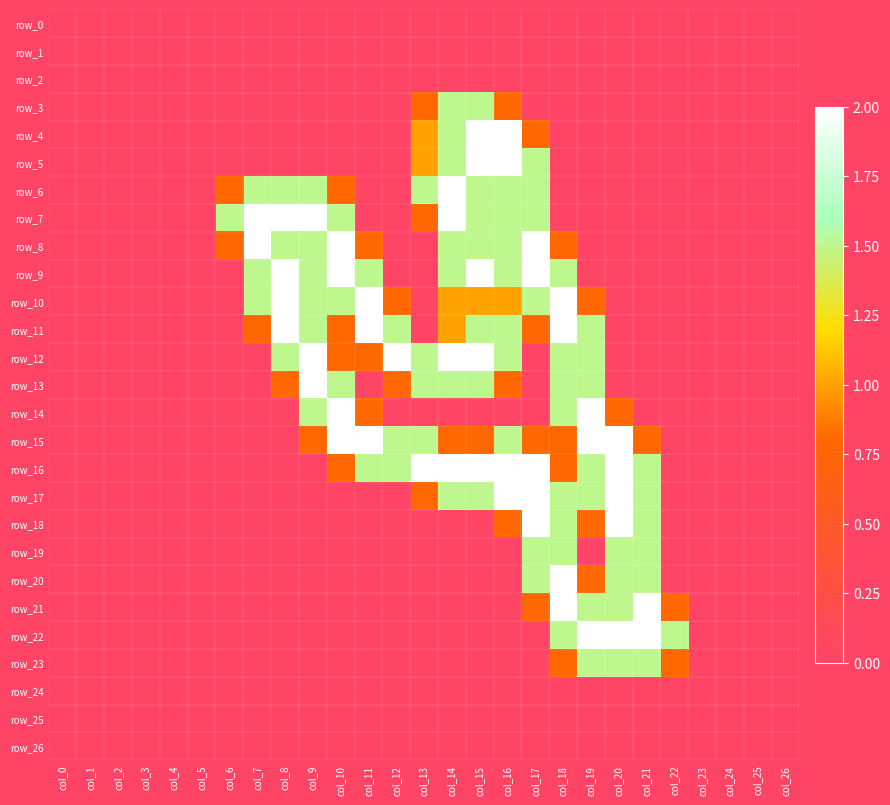

Is it true that row_15 equals -1.1 at col_22?

False